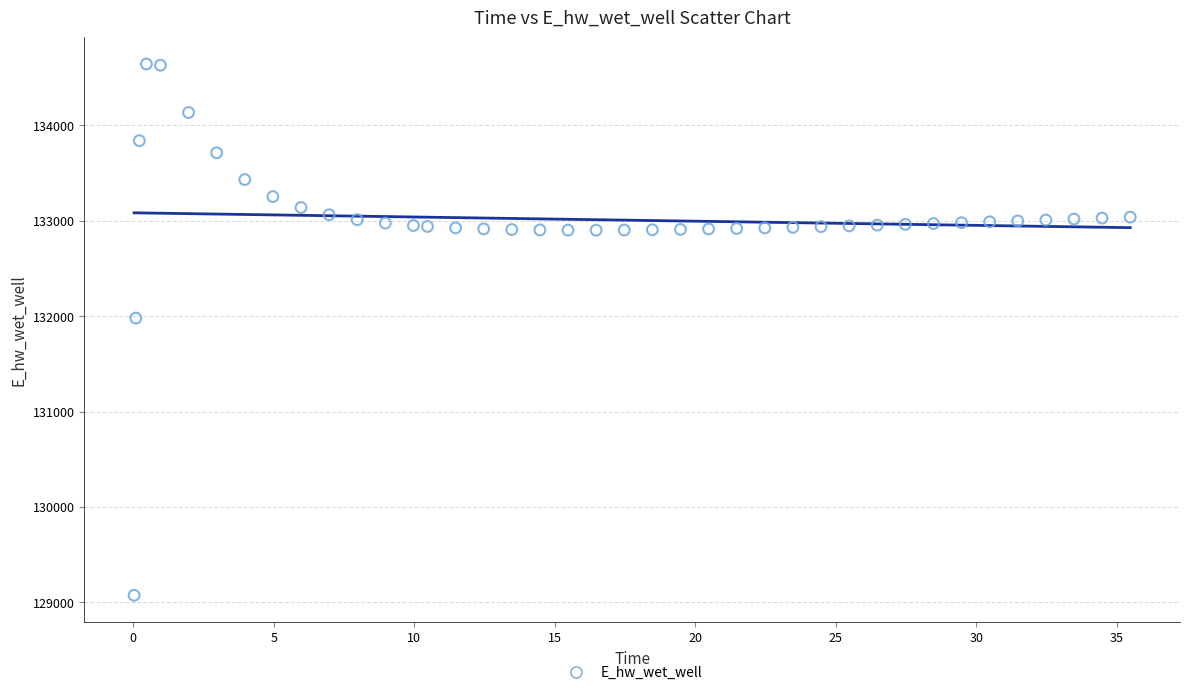

What Y value in the scatter plot is closest to 131858?

131979.4